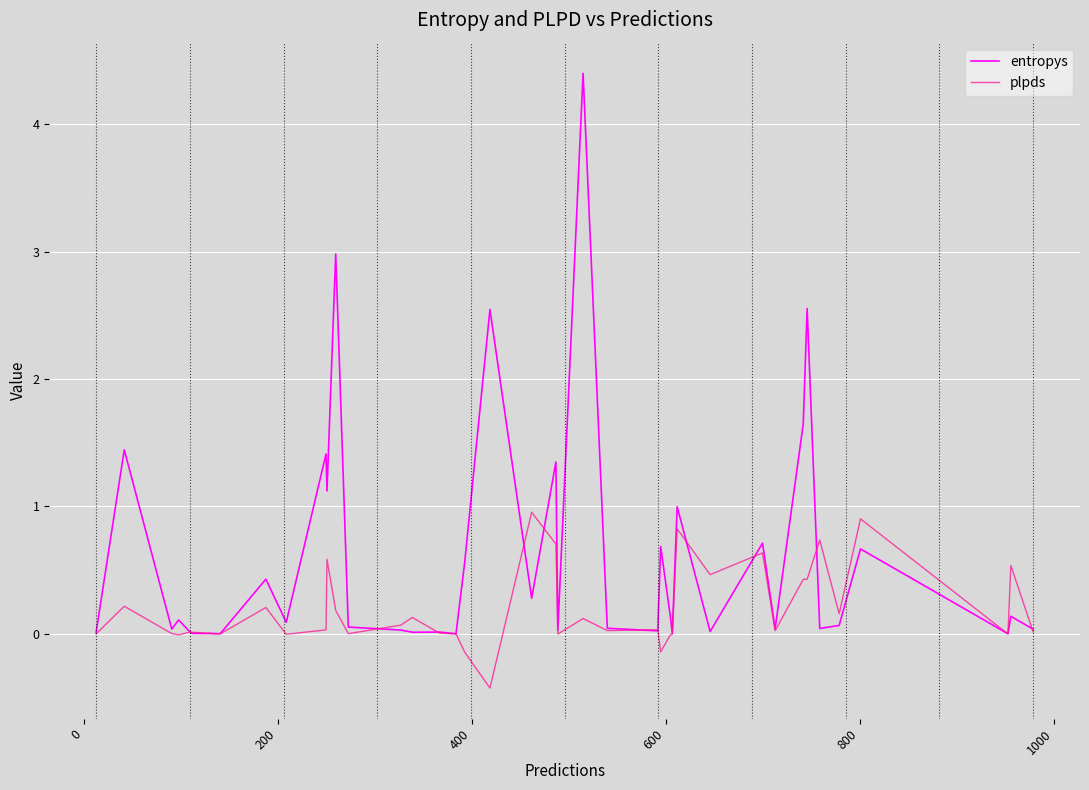

List the series in order of their peak value, highest first.

entropys, plpds